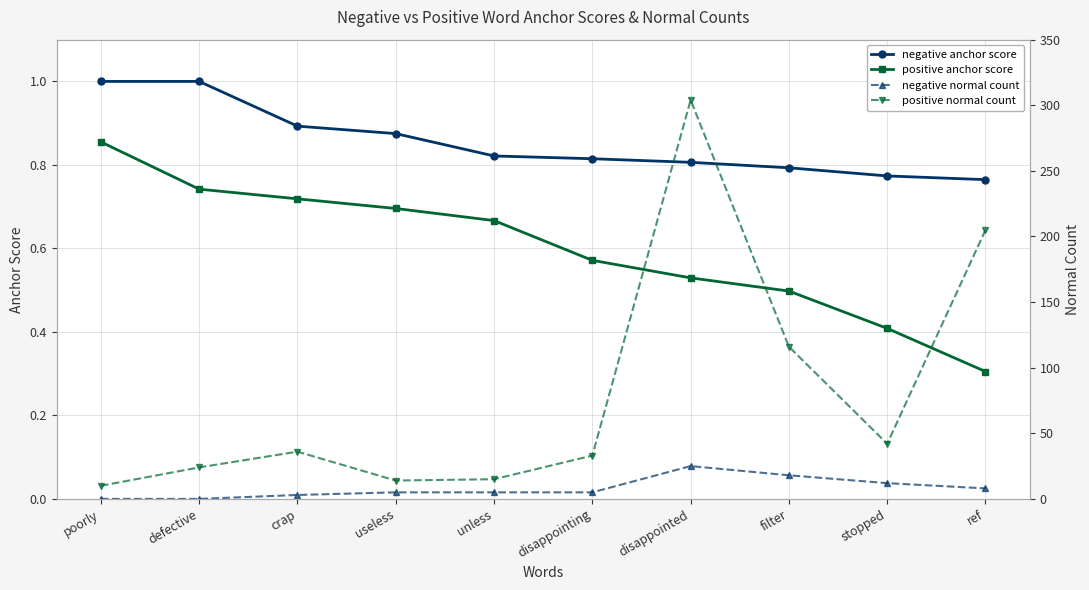

How many categories are shown in the chart?

10